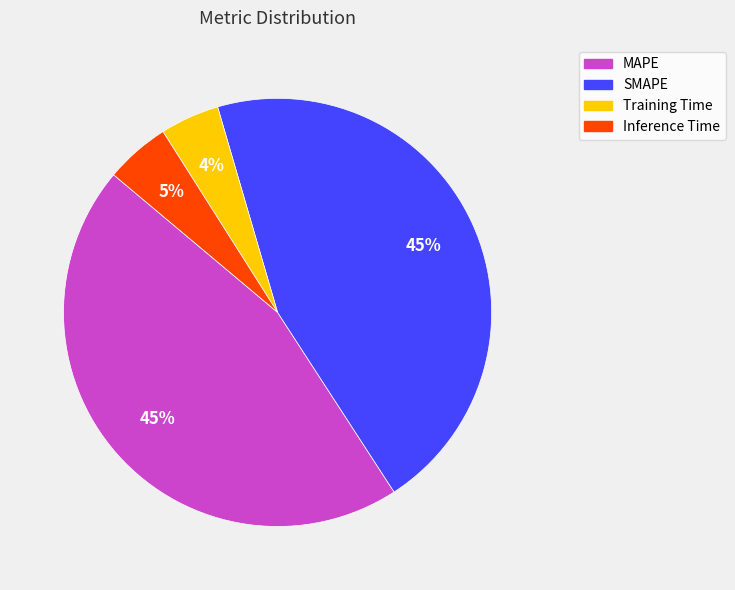

To the nearest percent, what is the difference between the largest and smallest slice percentages?

41%